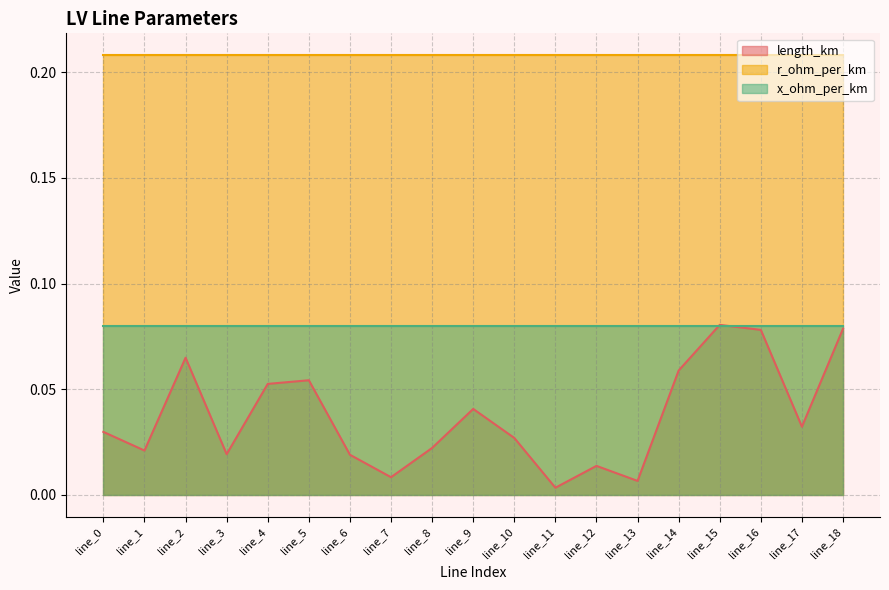

Which category has the lowest value across all series?

line_11